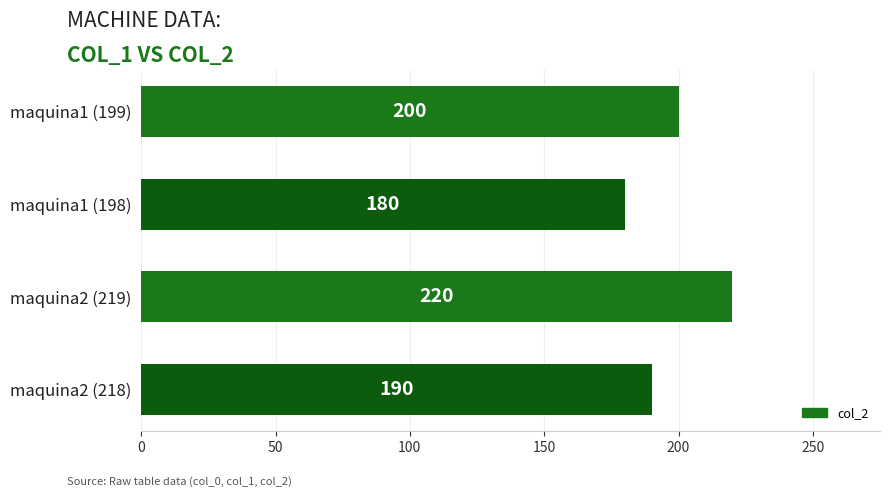

Which label corresponds to the largest value in the chart?

maquina2 (219)